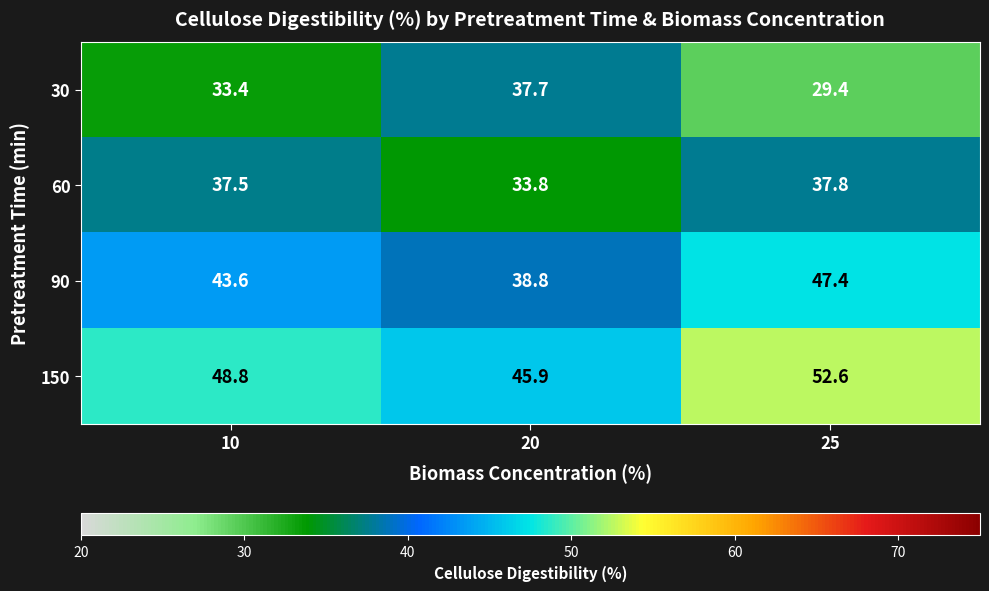

Between 10 and 20, which series saw the biggest shift?

90